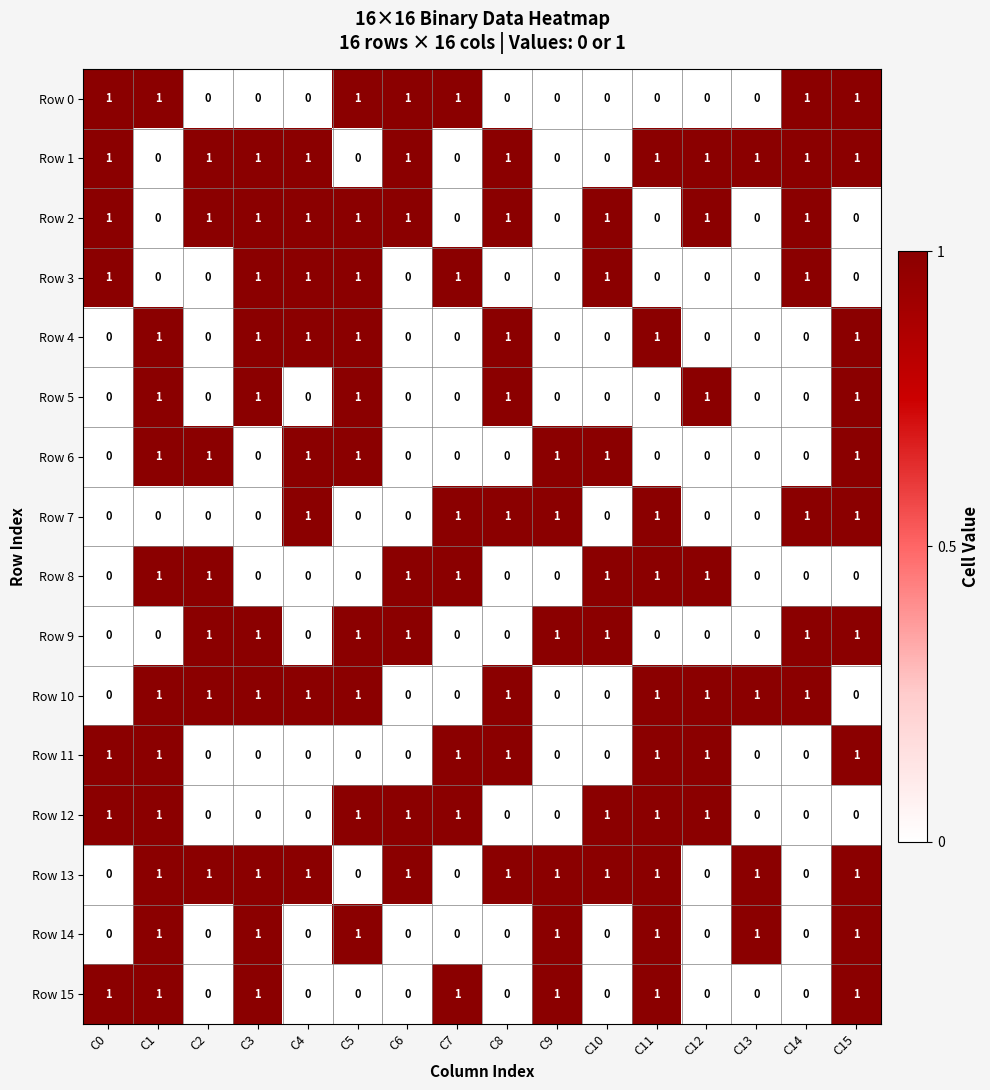

Count the Row 10 values in the range 0 to 1.

16